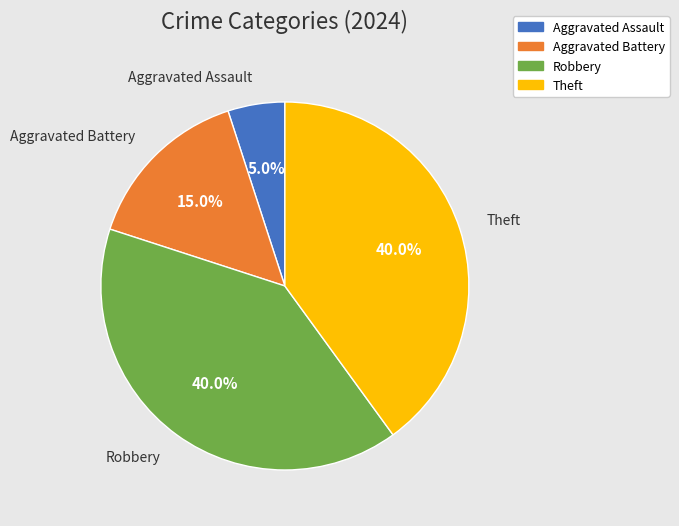

How many slices are in this pie chart?

4